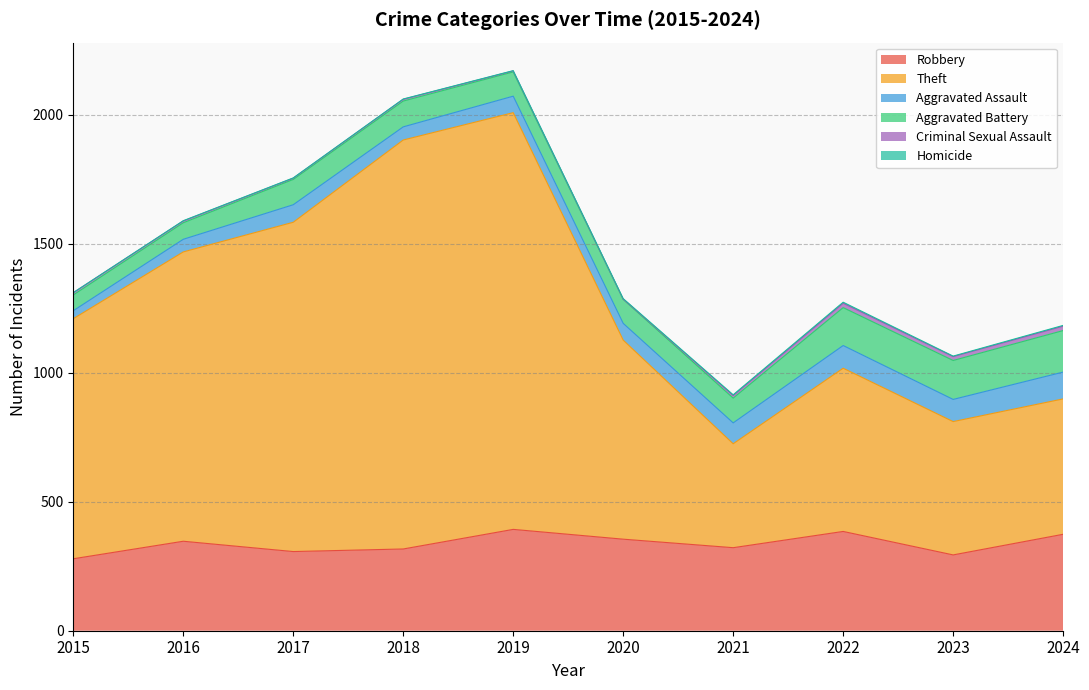

What is the value of the Robbery point at the 6th from the left?

355